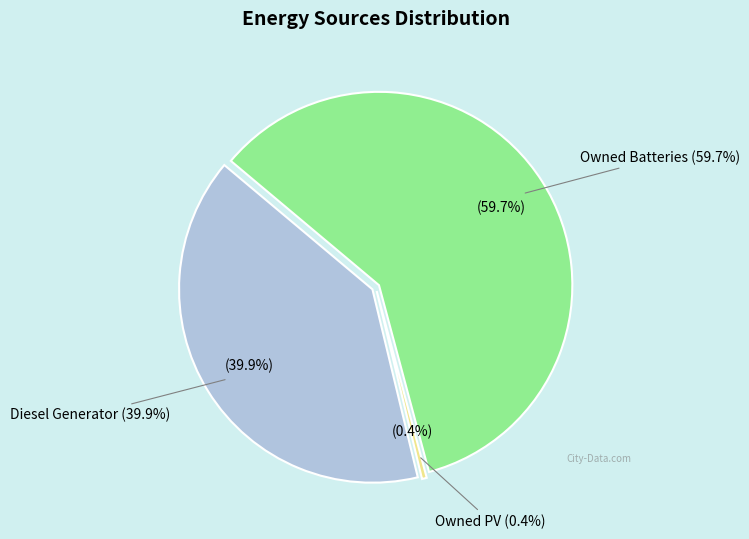

Approximately how many times larger is the value at Owned Batteries compared to Diesel Generator?

1.5